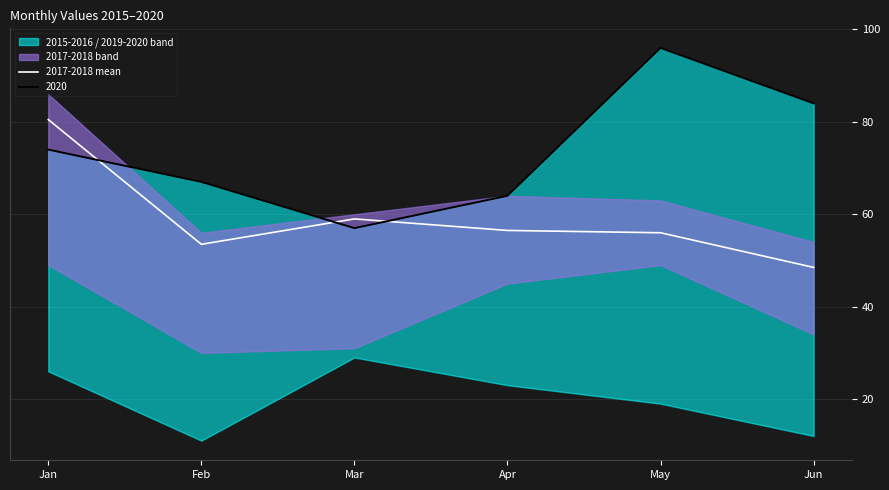

Where is 2017-2018 mean nearest to the value 64?

Mar